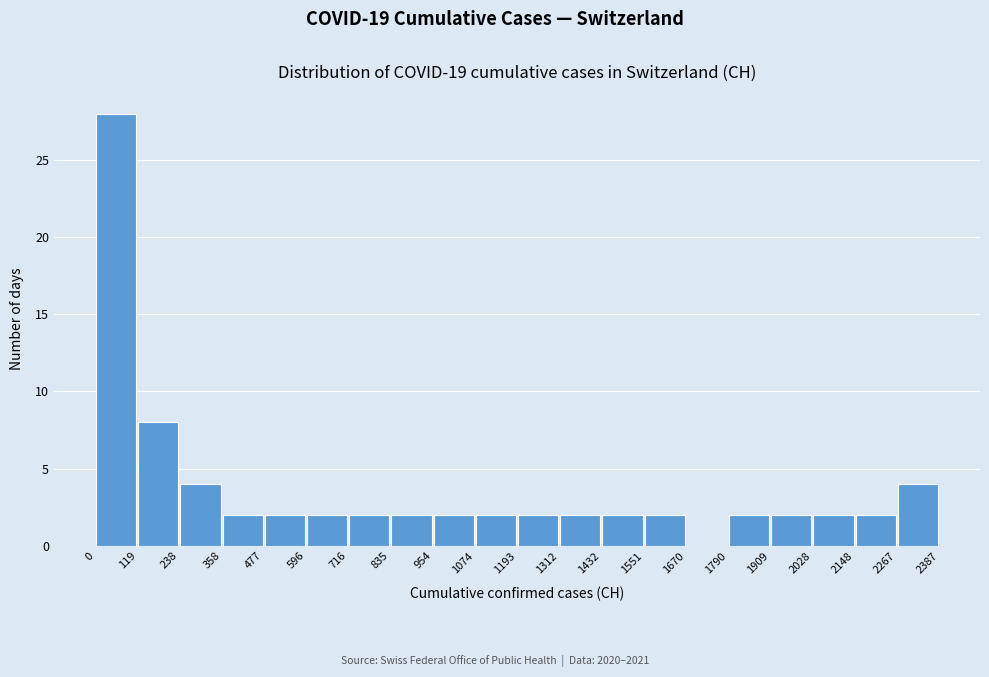

Which range on the x-axis has the tallest bar?

0 to 119